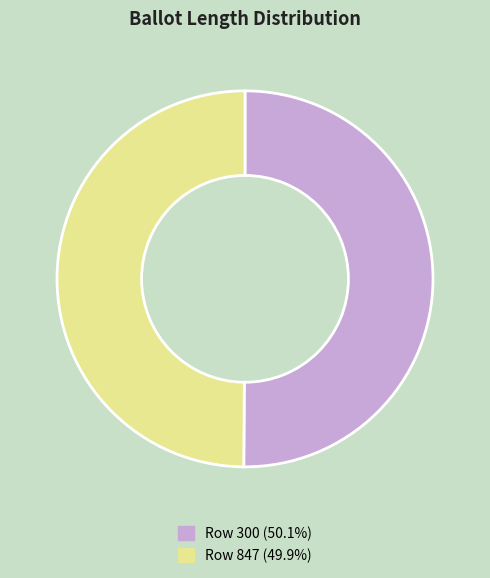

Combined, do Row 847 (49.9%) and Row 300 (50.1%) account for over 50%?

Yes